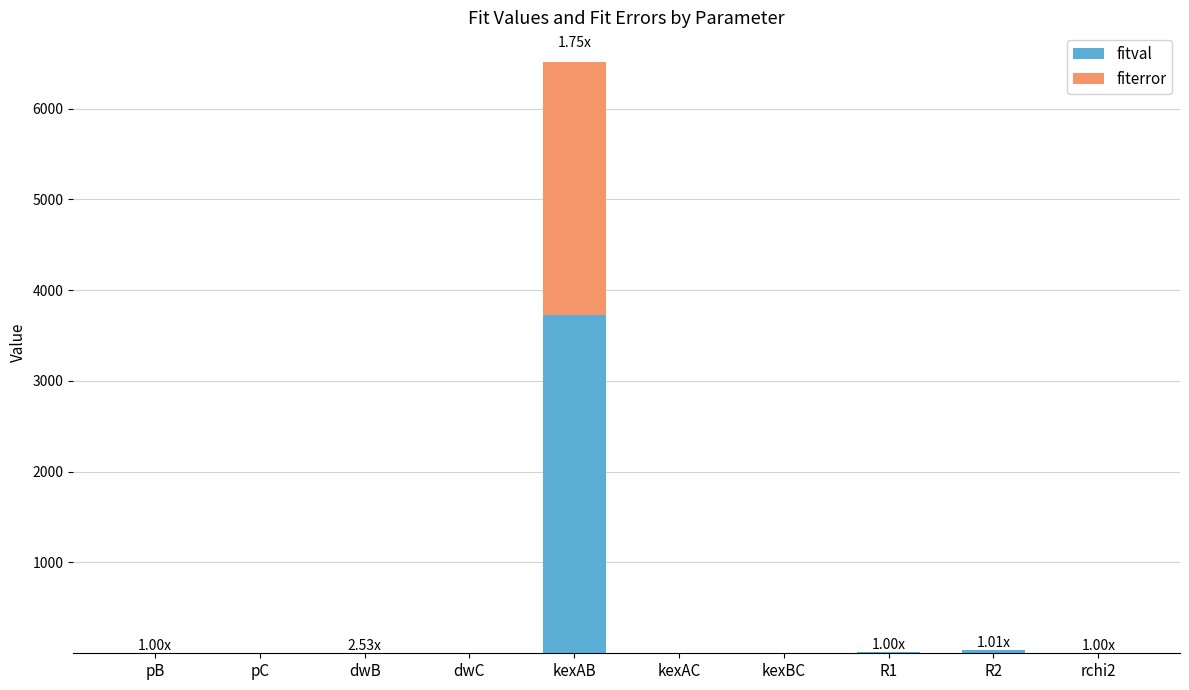

At which category is the sum across all series the highest?

kexAB